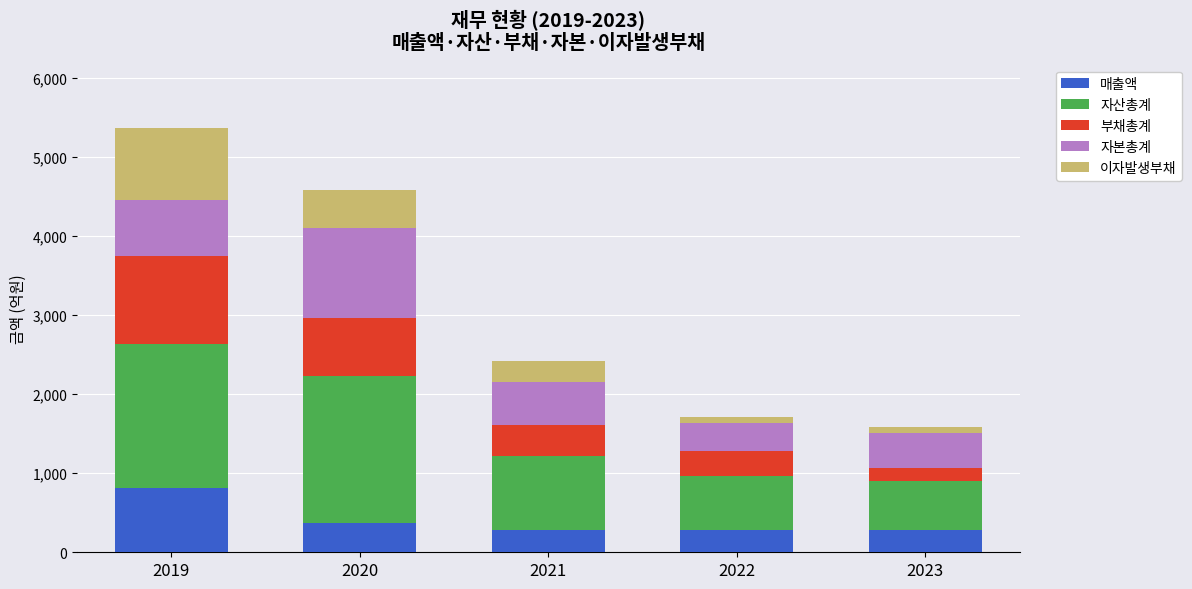

At which label does 매출액 reach its peak?

2019